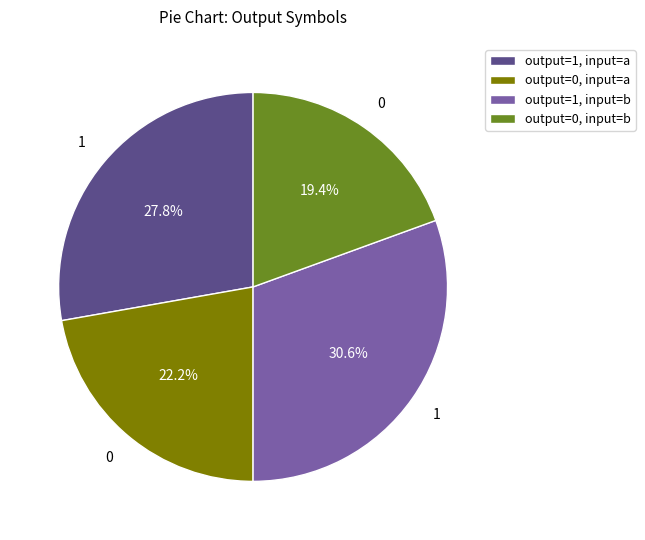

Is output=1, input=a the majority of the pie?

No